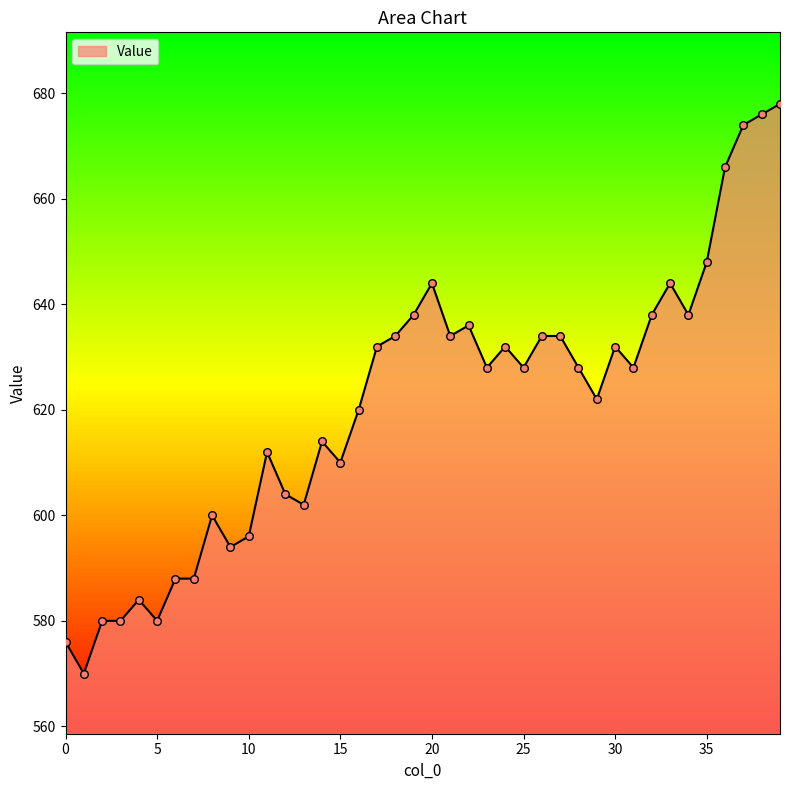

What is the minimum value shown in the chart?

570